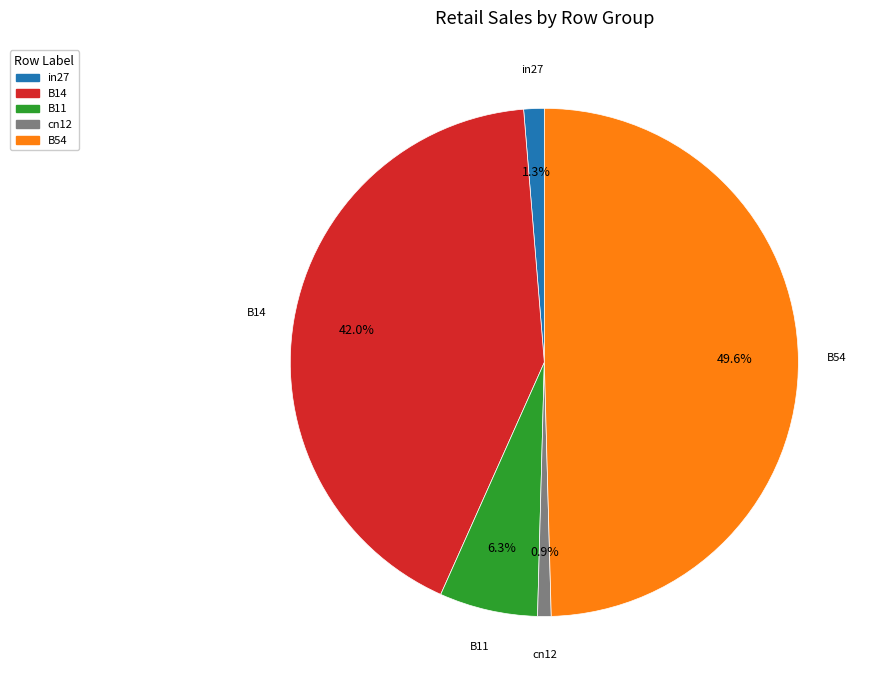

To the nearest percent, what percentage of the pie is B14?

42%